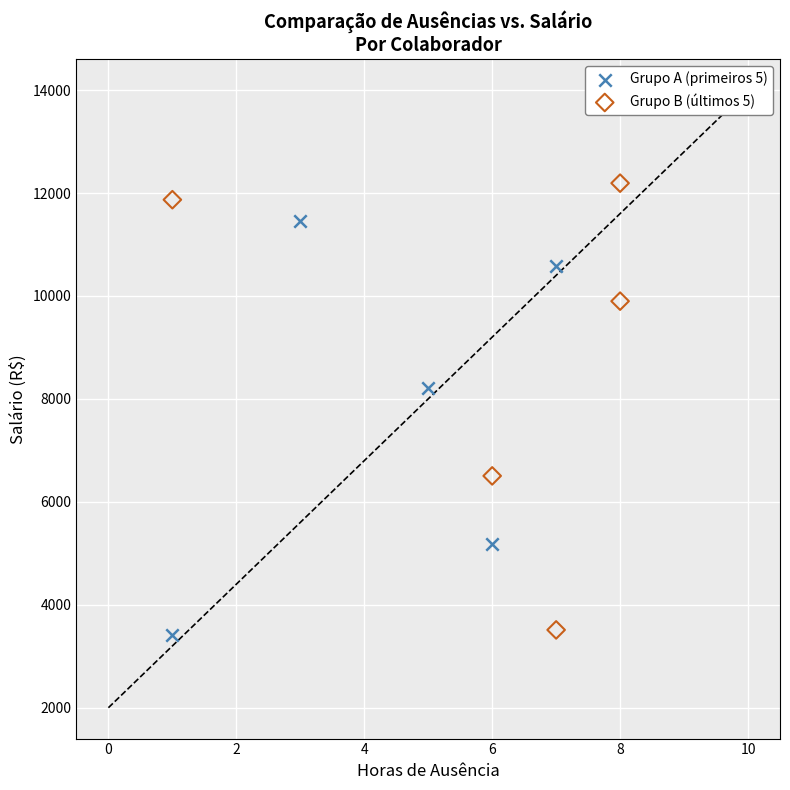

Which series has the largest Y range (max minus min)?

Grupo B (últimos 5)